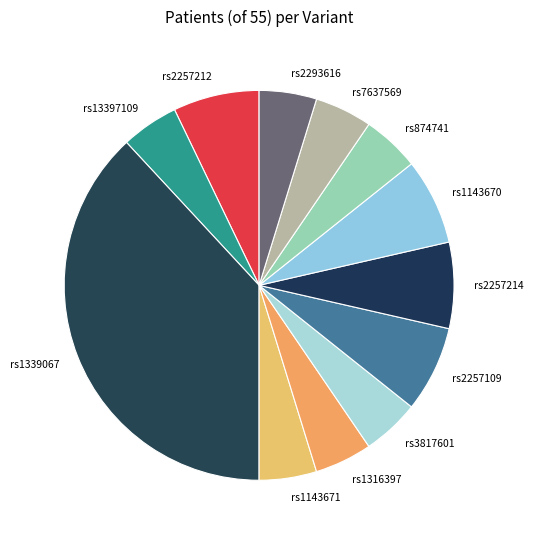

Is there a majority slice in this chart?

No